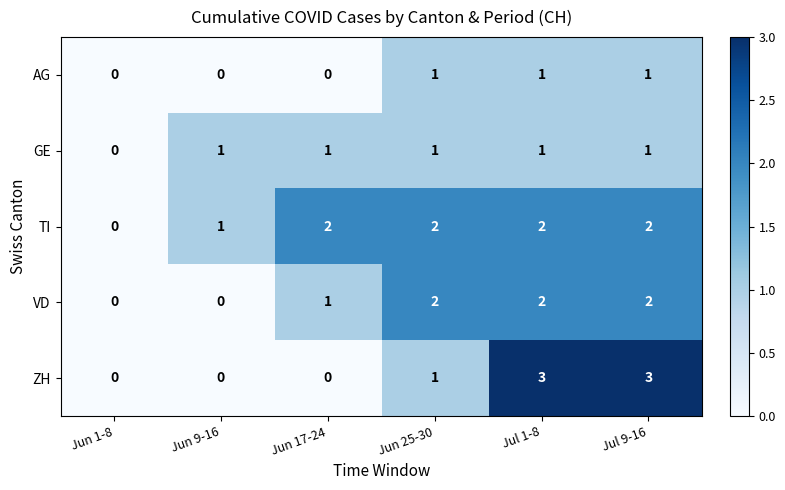

Where is GE nearest to the value 0?

Jun 1-8